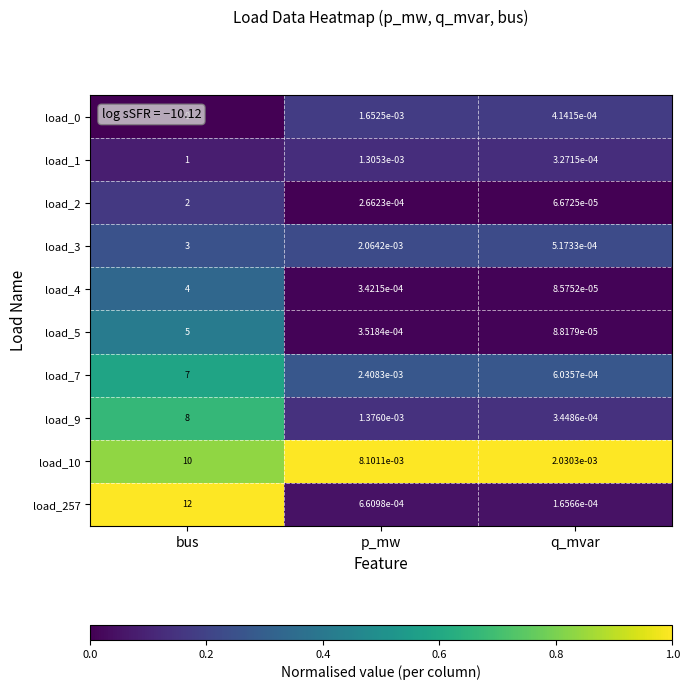

Where is load_0 nearest to the value 0?

bus